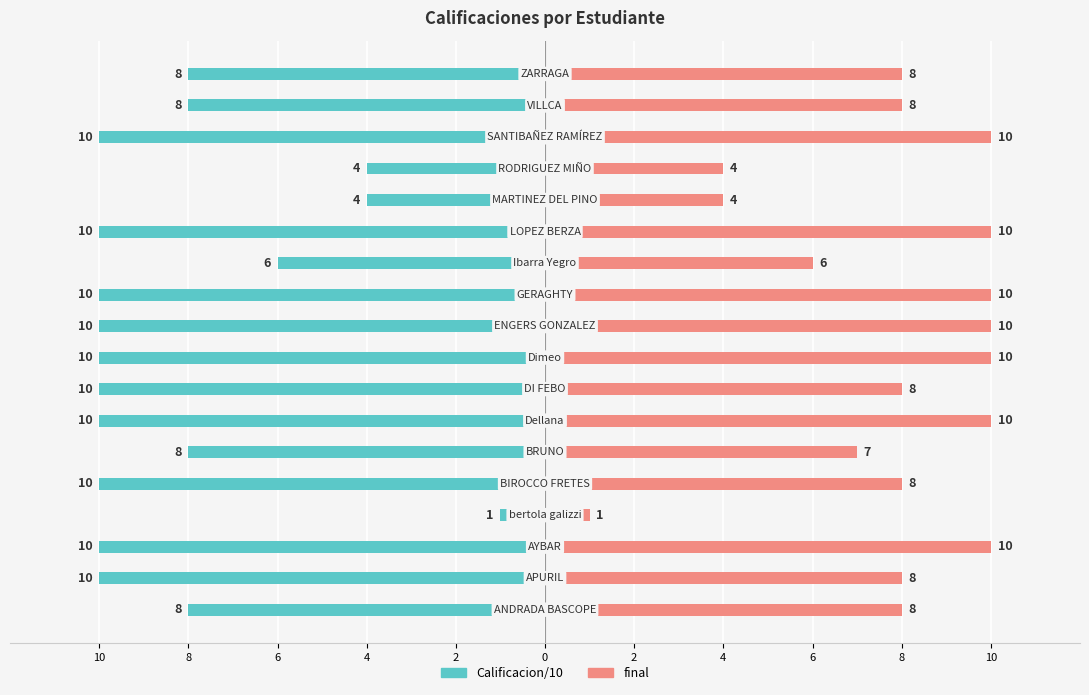

How many data points does each series have?

18